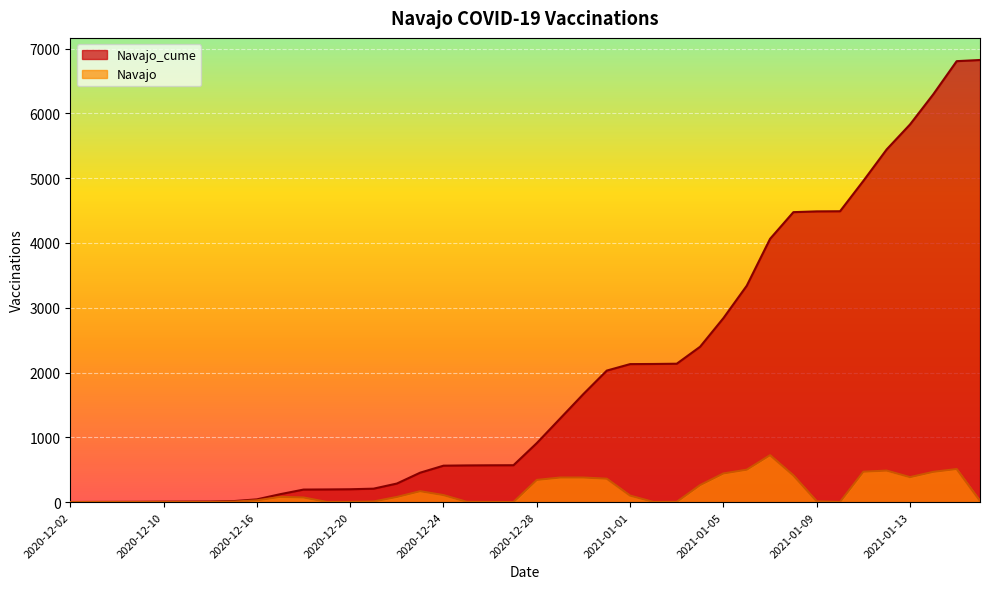

What is the approximate value of Navajo_cume at 2021-01-10, to the nearest 50?

4500